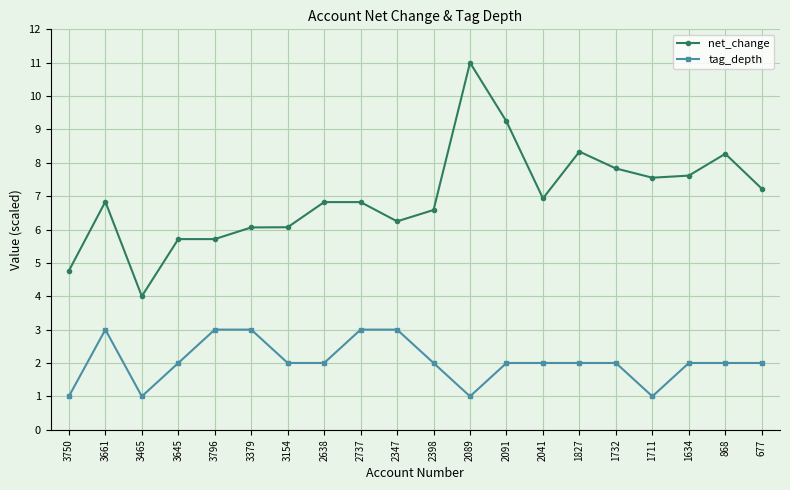

What position from the right is 3379?

15